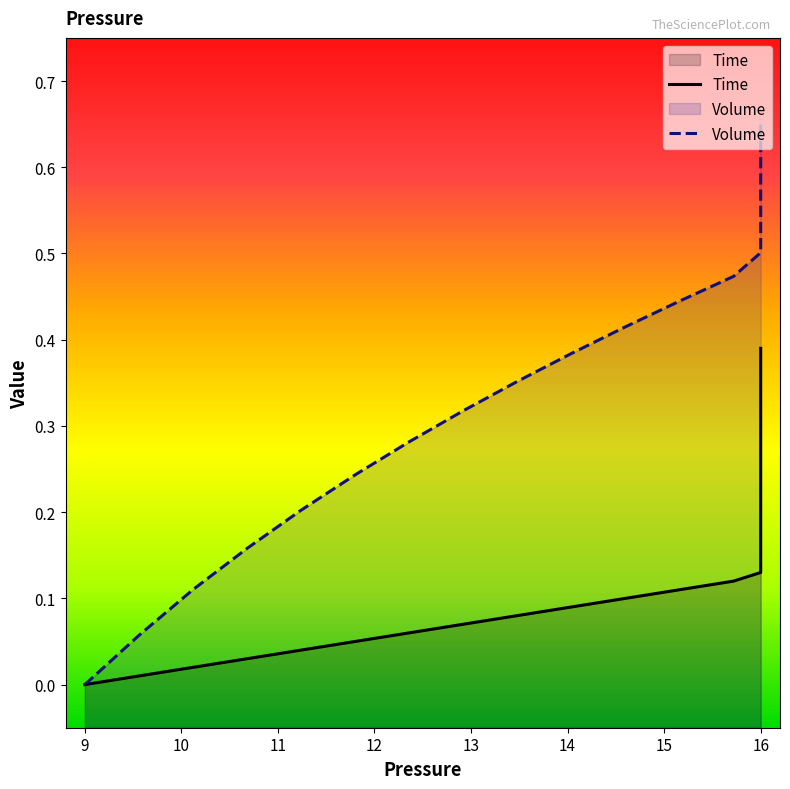

At 16, list the series in order from smallest to largest.

Time, Volume